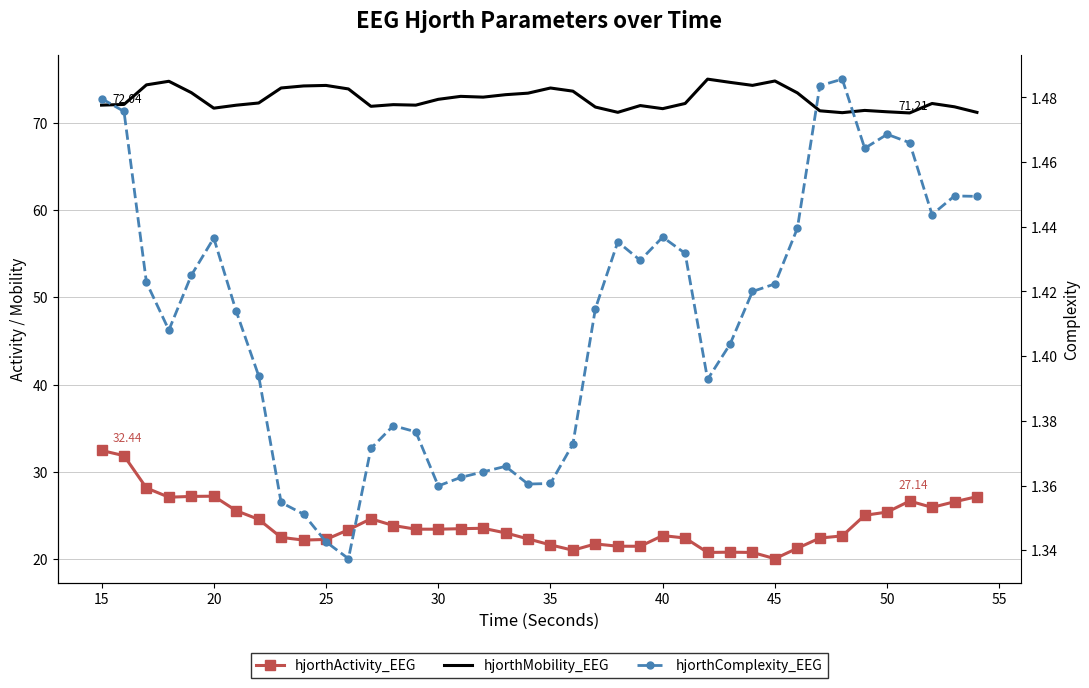

In hjorthActivity_EEG, how many points are lower than both neighbors (excluding endpoints)?

8